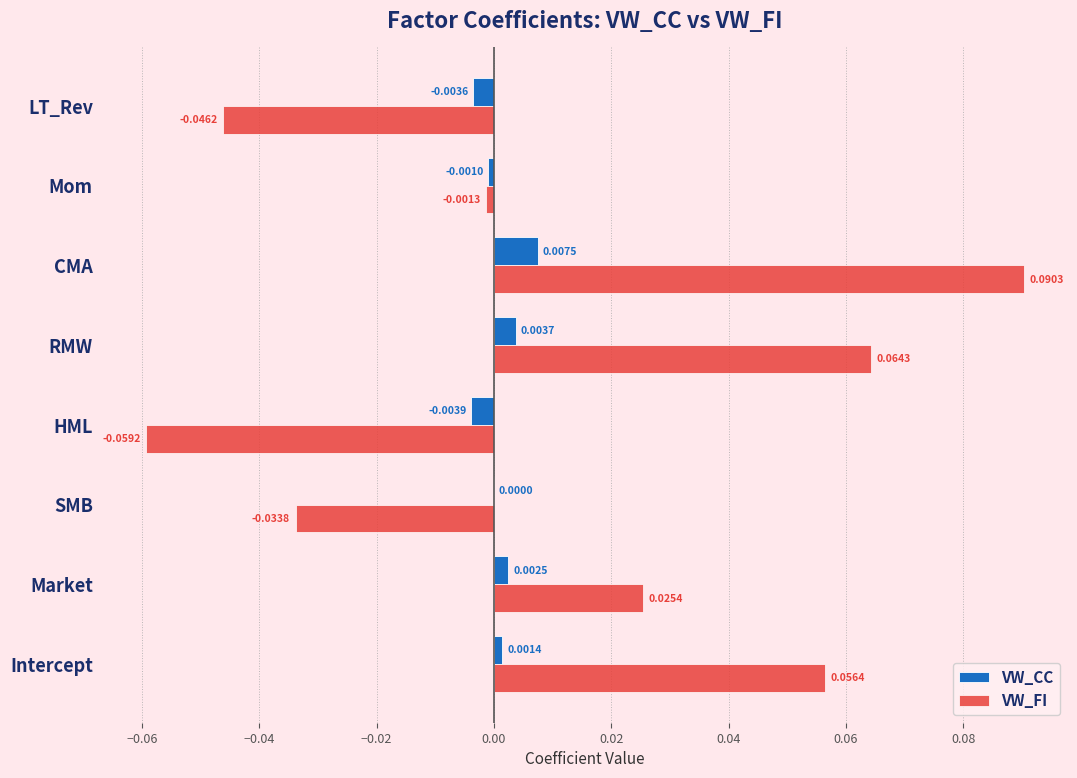

At which label does VW_CC reach its peak?

CMA